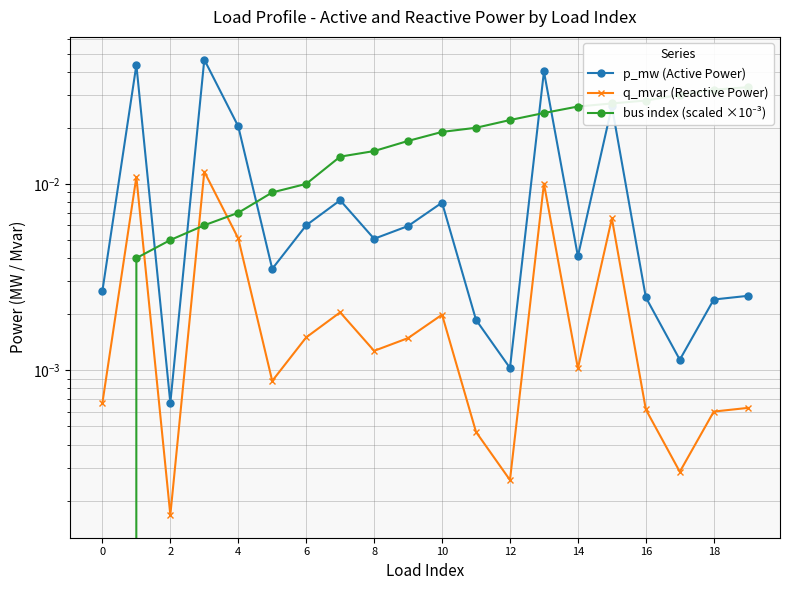

True or false: q_mvar (Reactive Power) has more than 2 points higher than both neighbors.

True